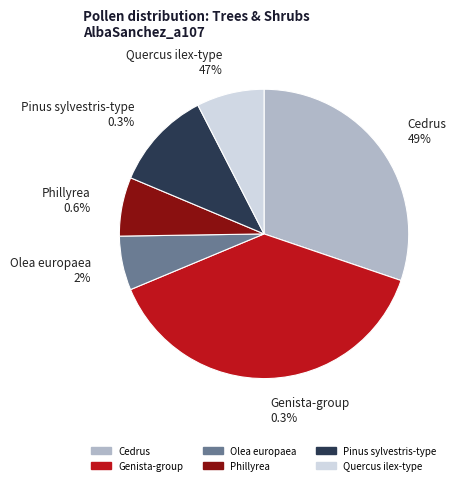

What is the total percentage of Pinus sylvestris-type and Olea europaea?

17.2%